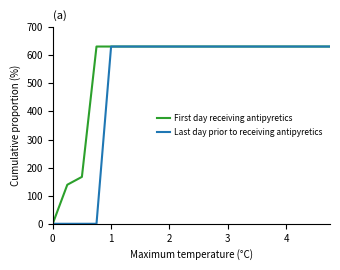

How many distinct data groups are displayed?

2